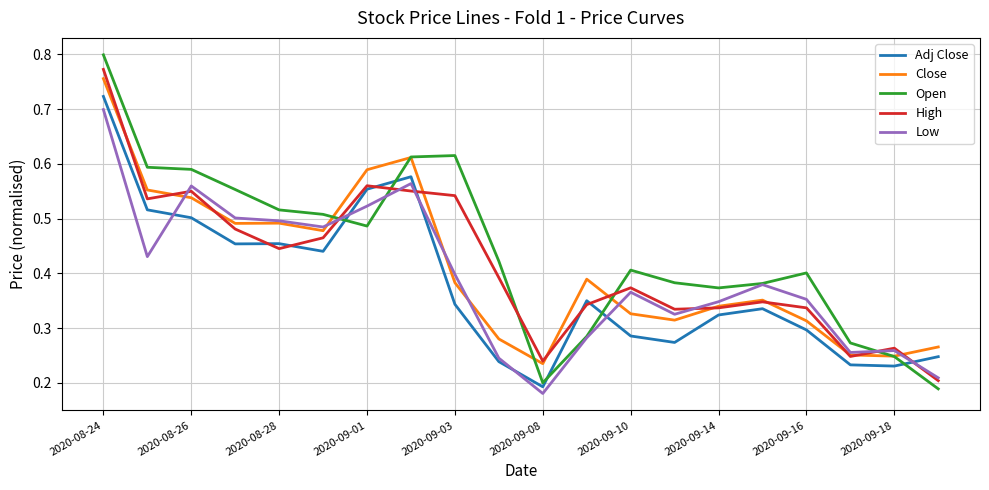

Which series has the largest range (max minus min)?

Open